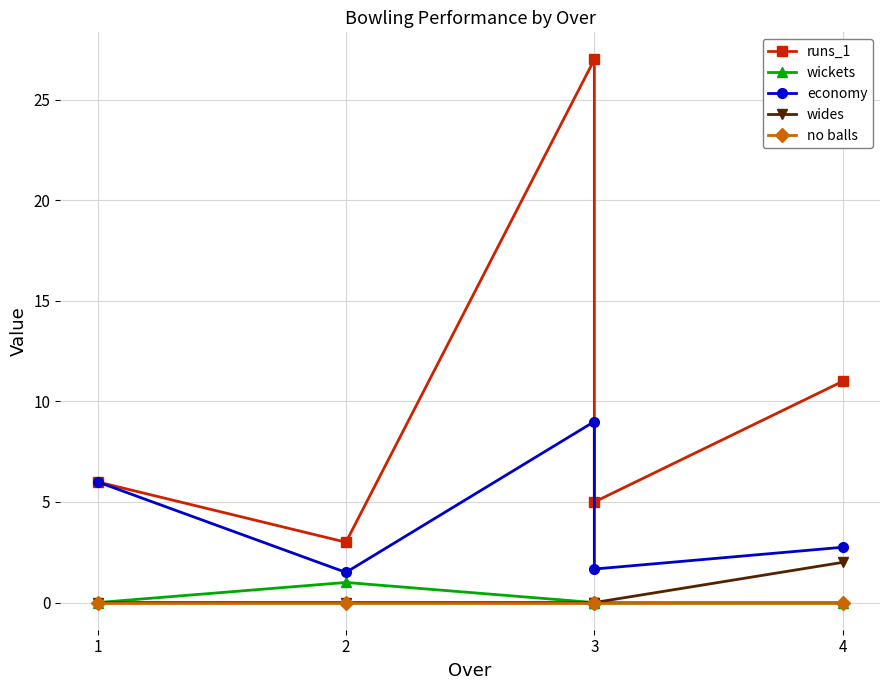

At which category is the sum across all series the highest?

3